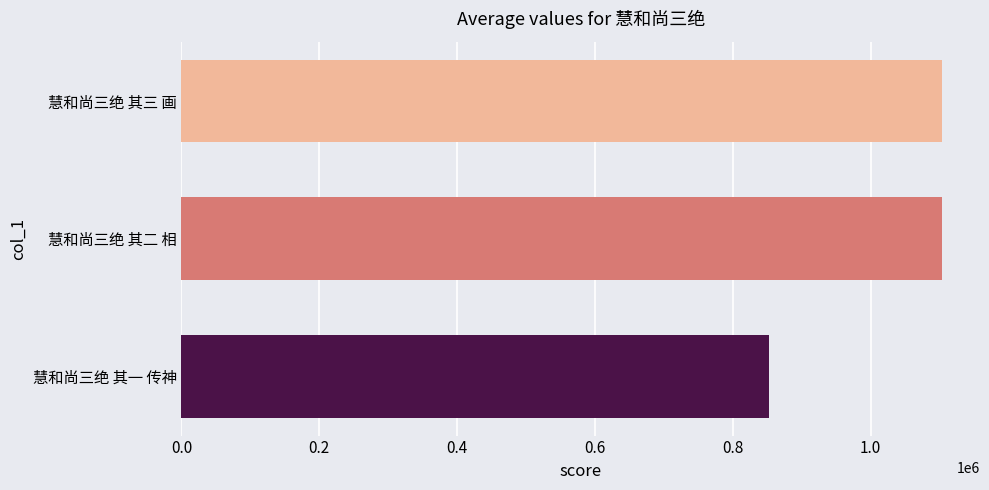

Between 慧和尚三绝 其一 传神 and 慧和尚三绝 其三 画, which is larger?

慧和尚三绝 其三 画